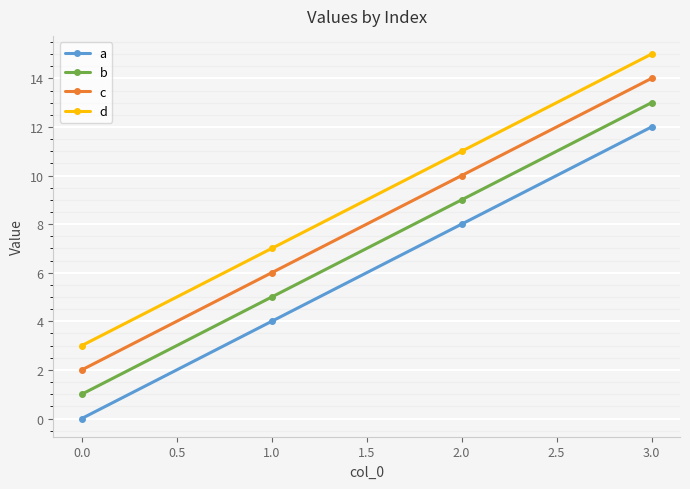

Rank the series by their average value, from lowest to highest.

a, b, c, d